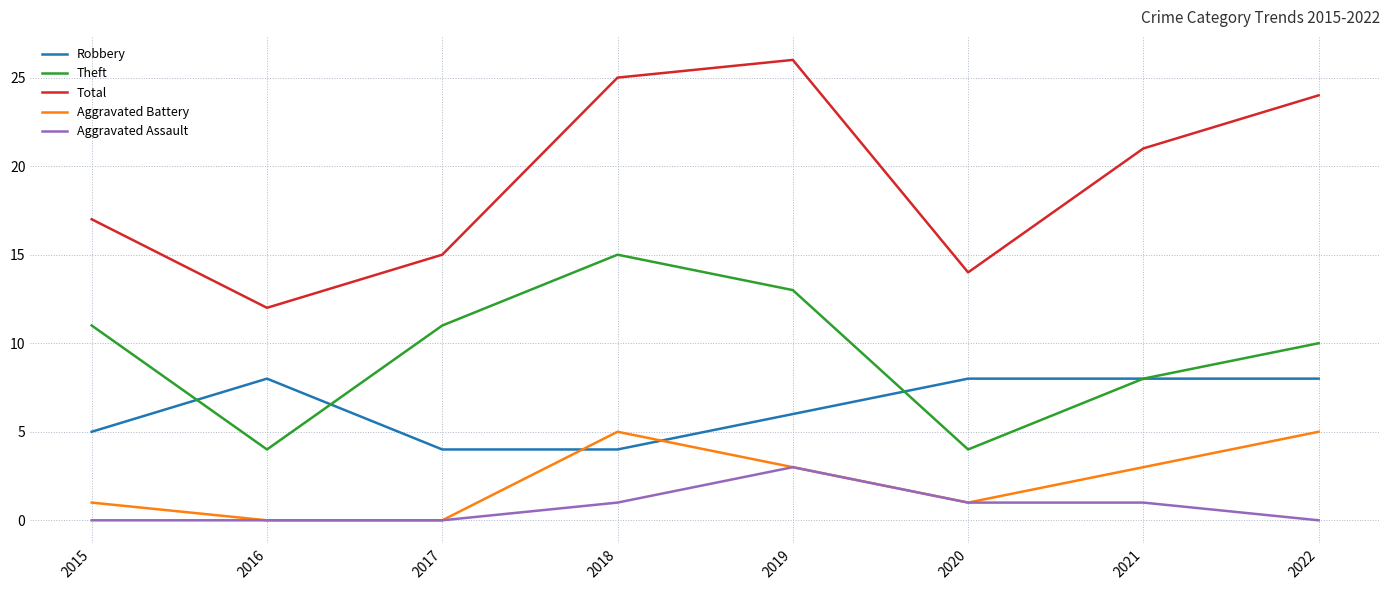

What is the total value across all series at 2022?

47